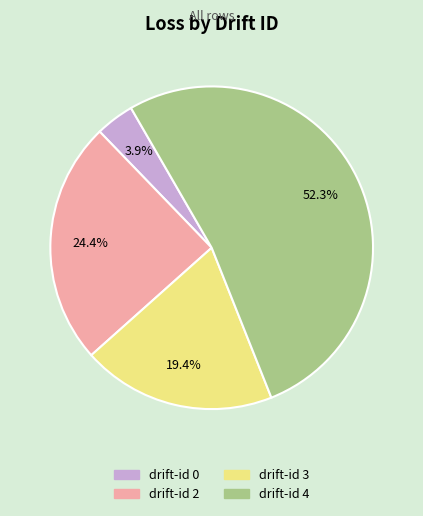

Is there a majority slice in this chart?

Yes